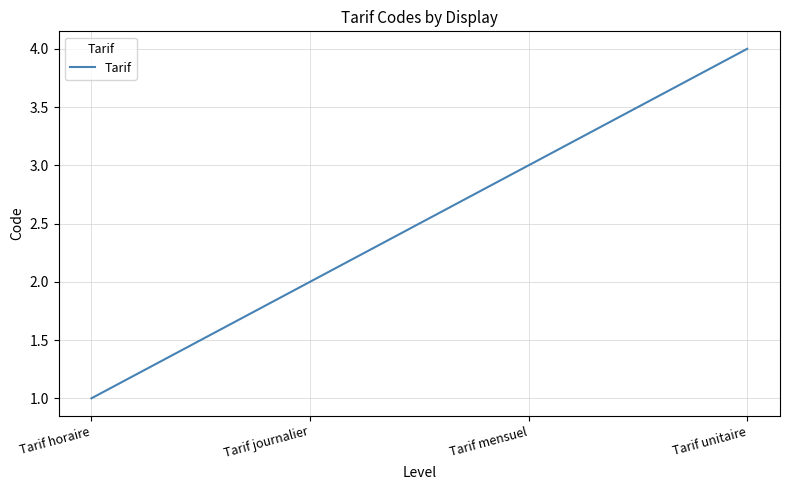

Count the number of data series in this chart.

1